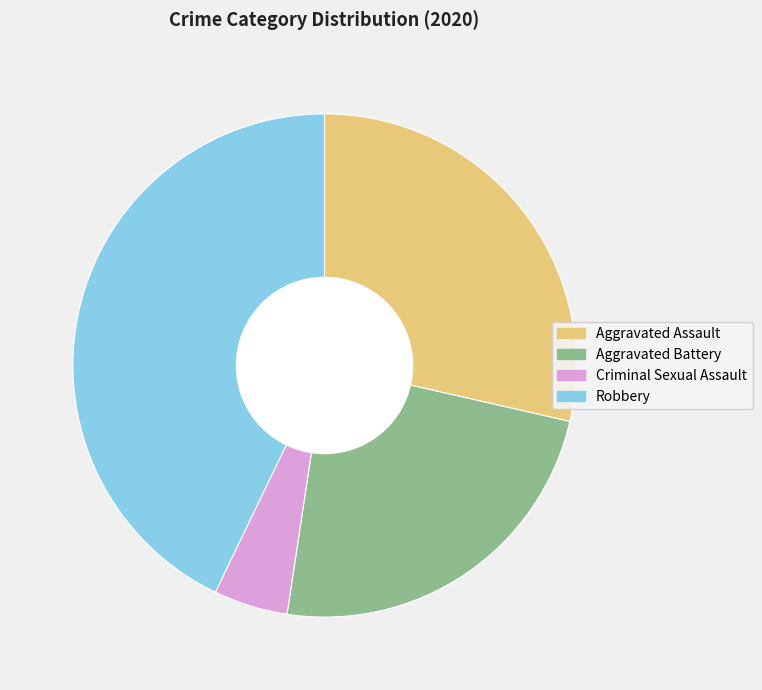

Which slice is the smallest?

Criminal Sexual Assault